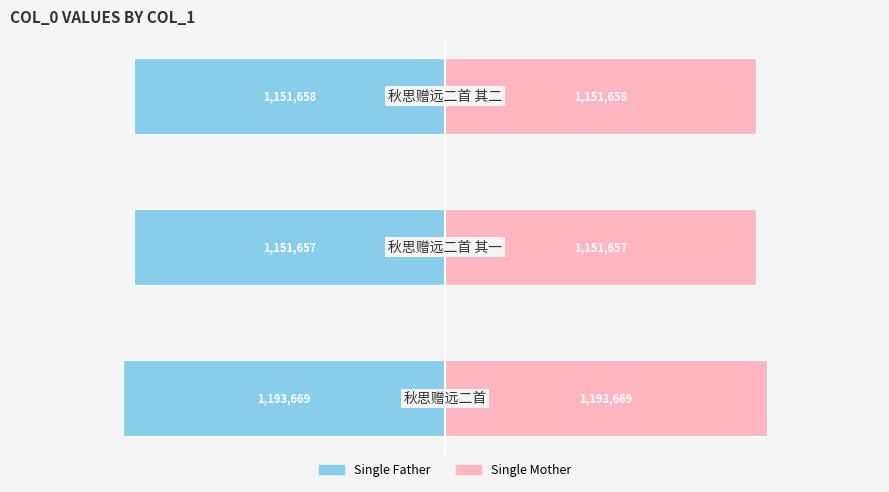

Which series has the largest range (max minus min)?

Left (col_0)